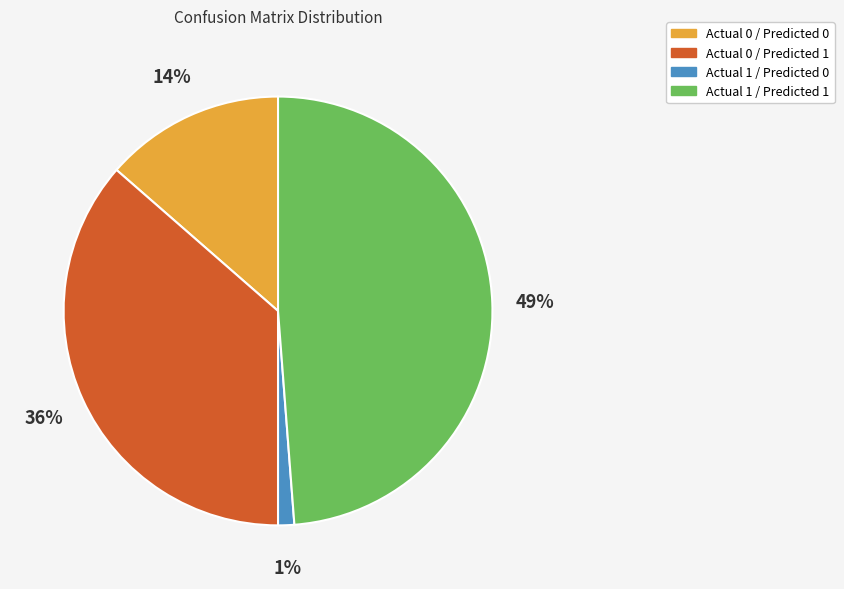

Do Actual 0 / Predicted 0 and Actual 1 / Predicted 0 together represent more than half of the pie?

No